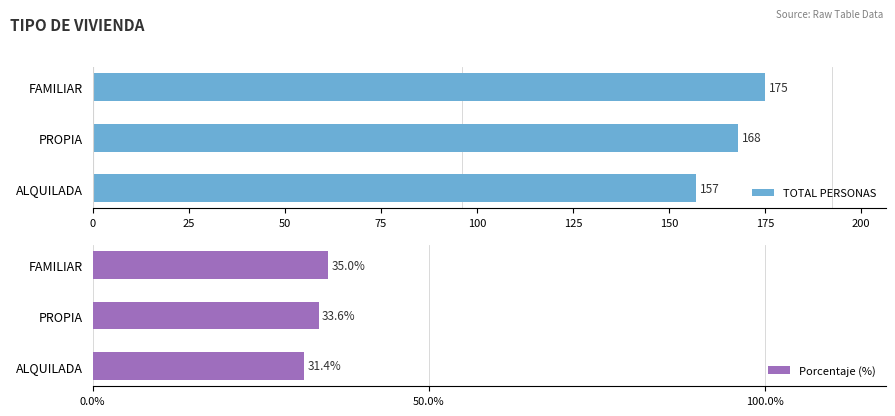

Reading right to left, what are all the values shown in this chart?

TOTAL PERSONAS: 157.0	168.0	175.0
Porcentaje (%): 31.4	33.6	35.0